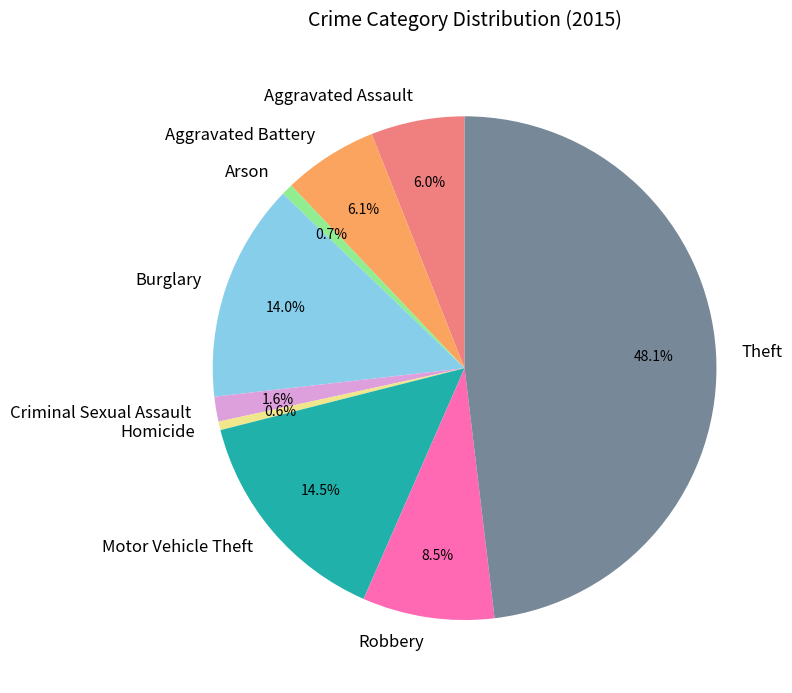

Between Criminal Sexual Assault and Aggravated Assault, which is larger?

Aggravated Assault